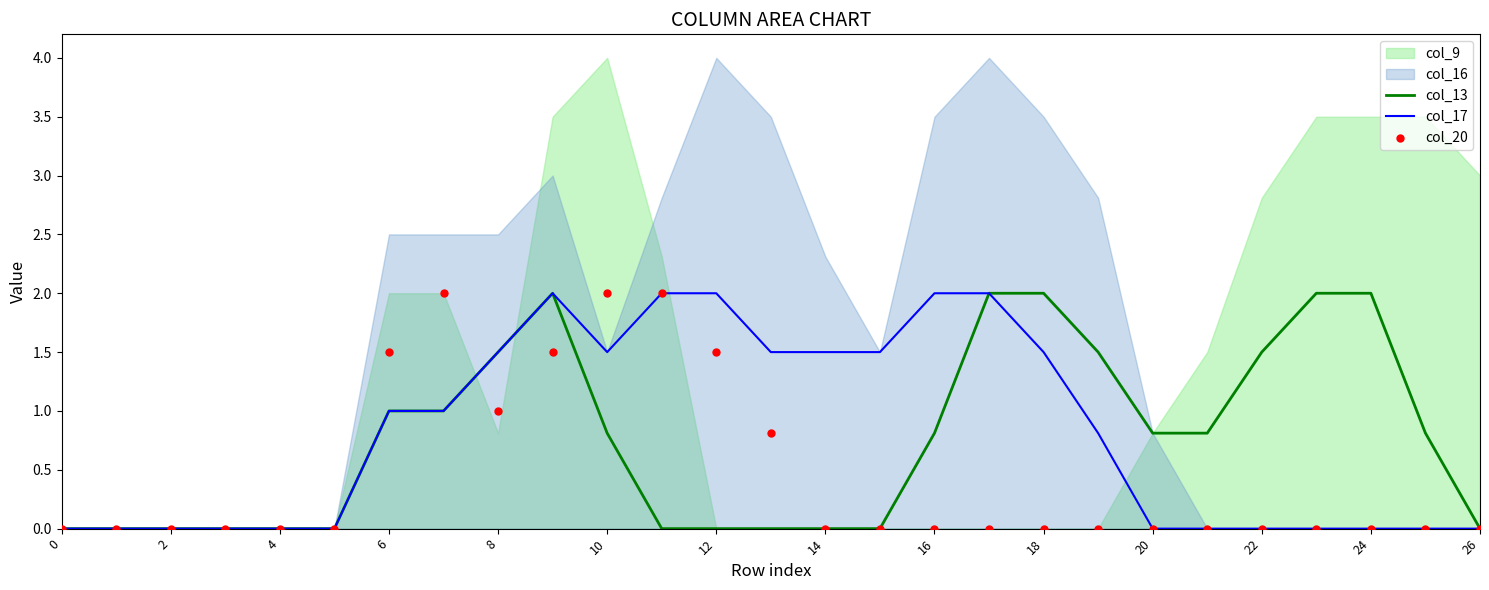

True or false: col_13 has a value of 0.0 at 4.

True